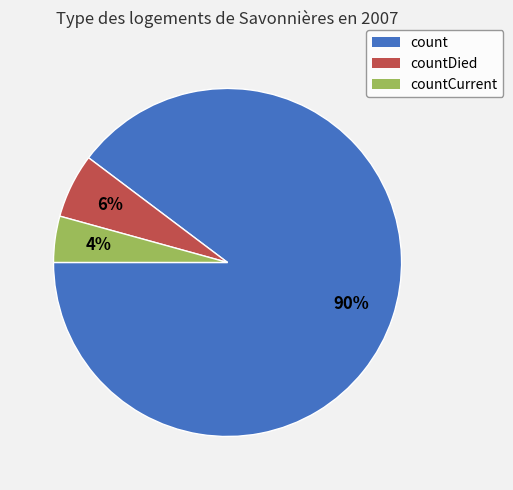

How many segments does this pie chart have?

3